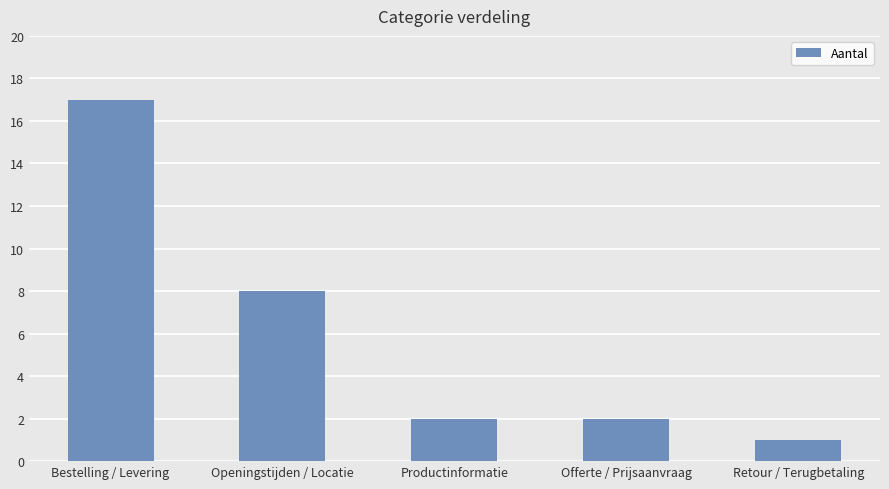

What is the label of the 1st bar from the right?

Retour / Terugbetaling